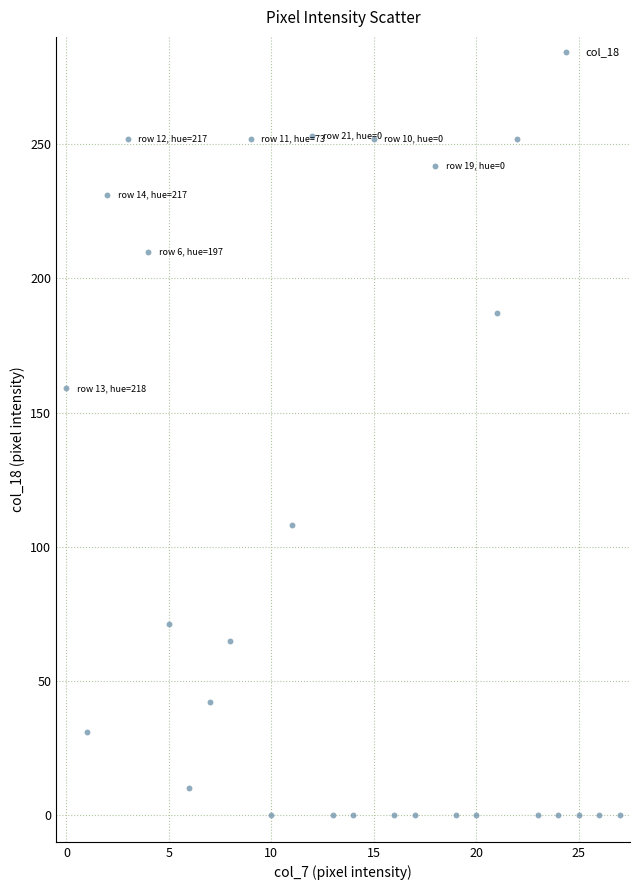

What Y value in the scatter plot is closest to 126?

108